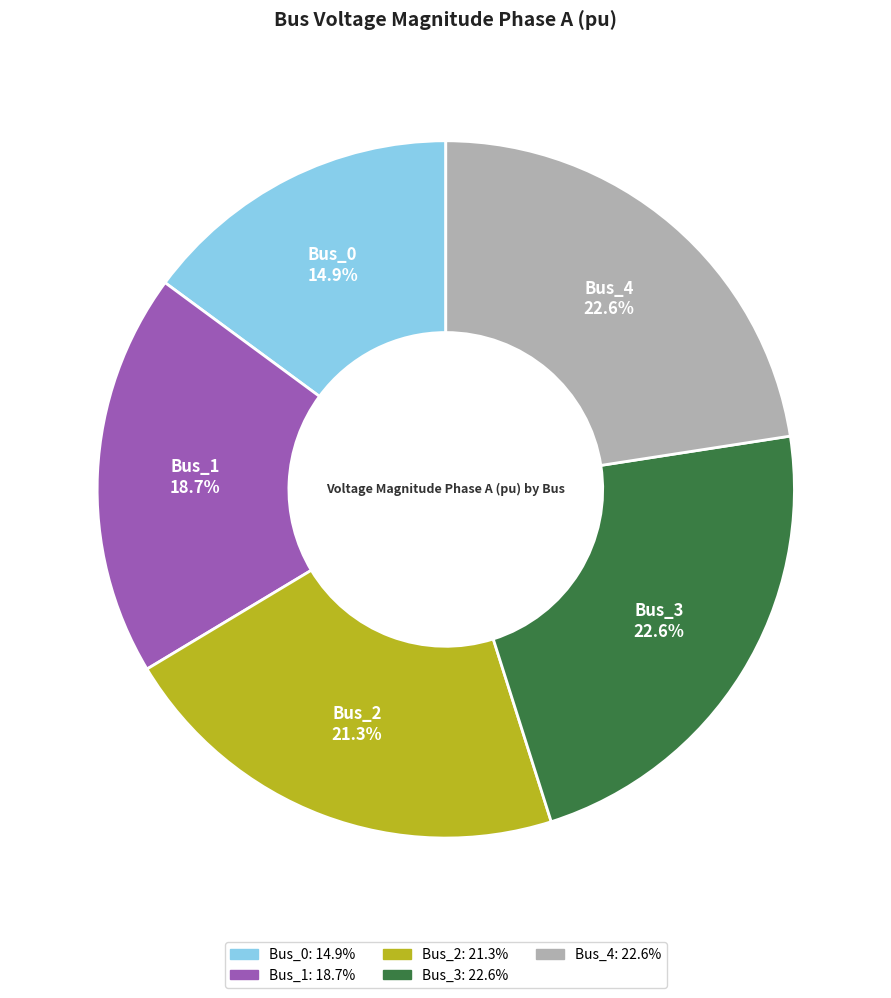

To the nearest percent, what is the difference between the largest and smallest slice percentages?

8%